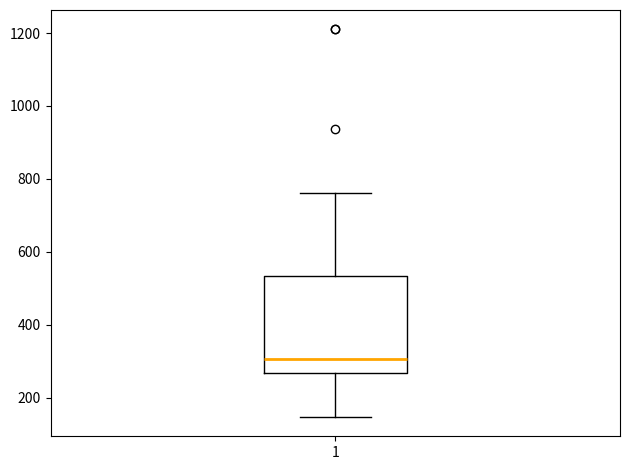

Read this box plot against the y-axis: the position of the median line, the range covered by the box, and the ends of both whiskers. The values are not printed on the chart, so give them approximately, as read against the axis.

median 300, box 260 to 540, whiskers 140 to 760